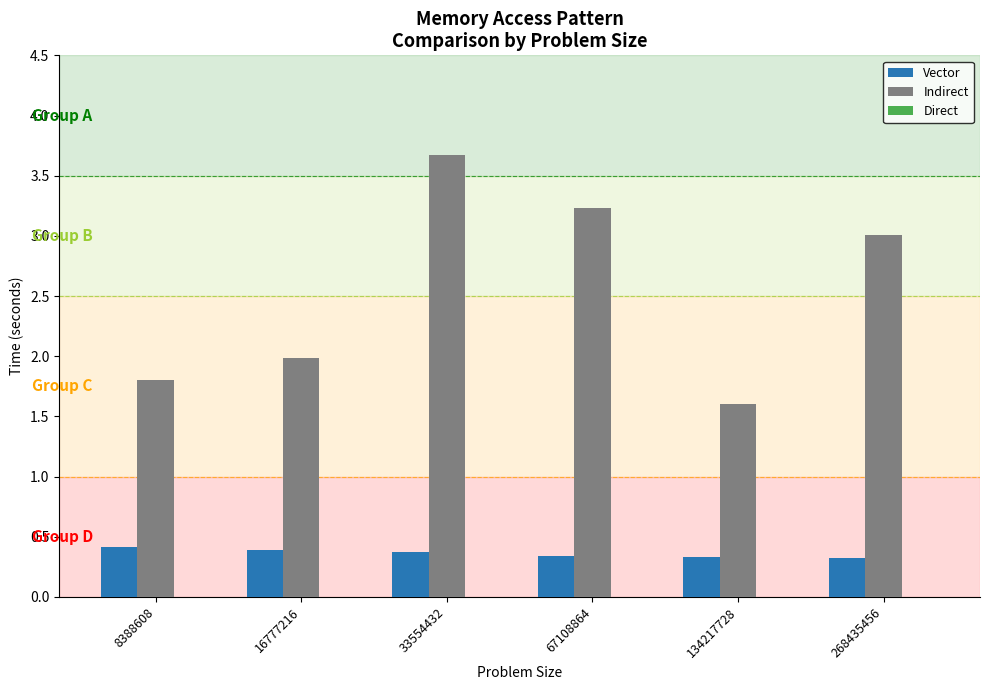

What is the difference between the second highest and minimum values in the Vector series?

0.1